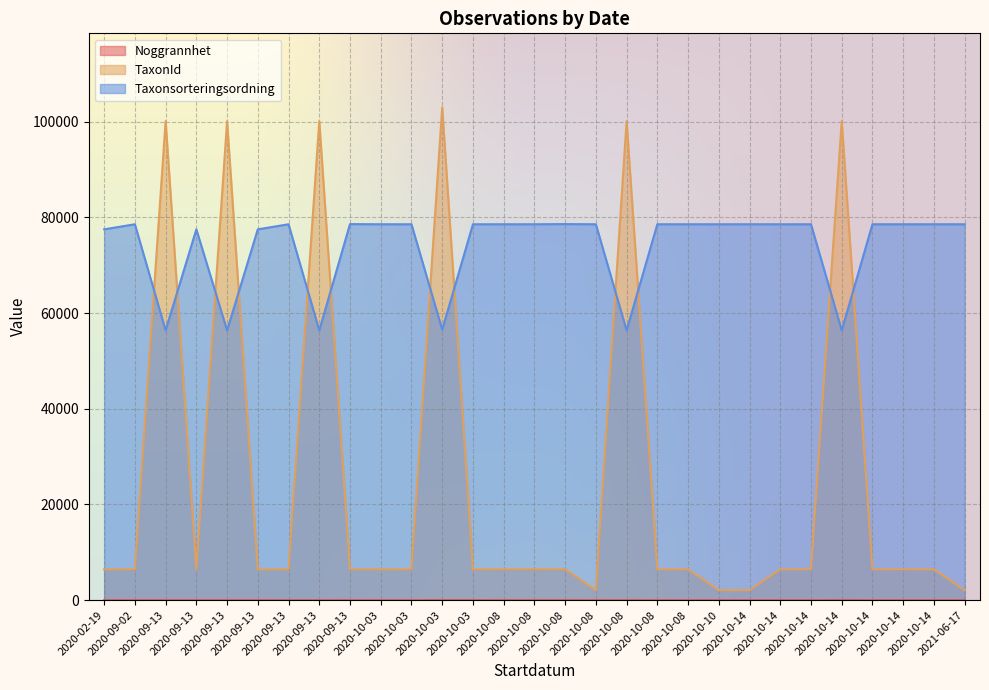

Between 2020-10-08 and 2020-10-14, which series saw the biggest shift?

TaxonId